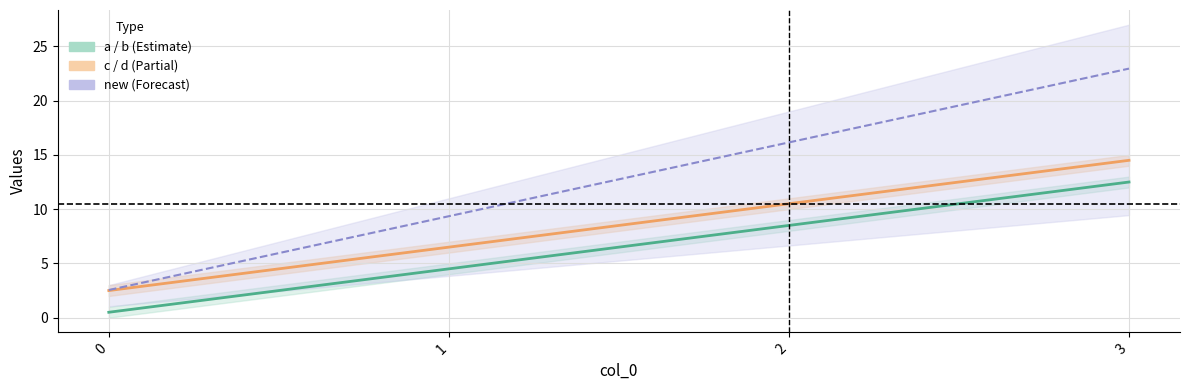

At which label does b reach its peak?

3